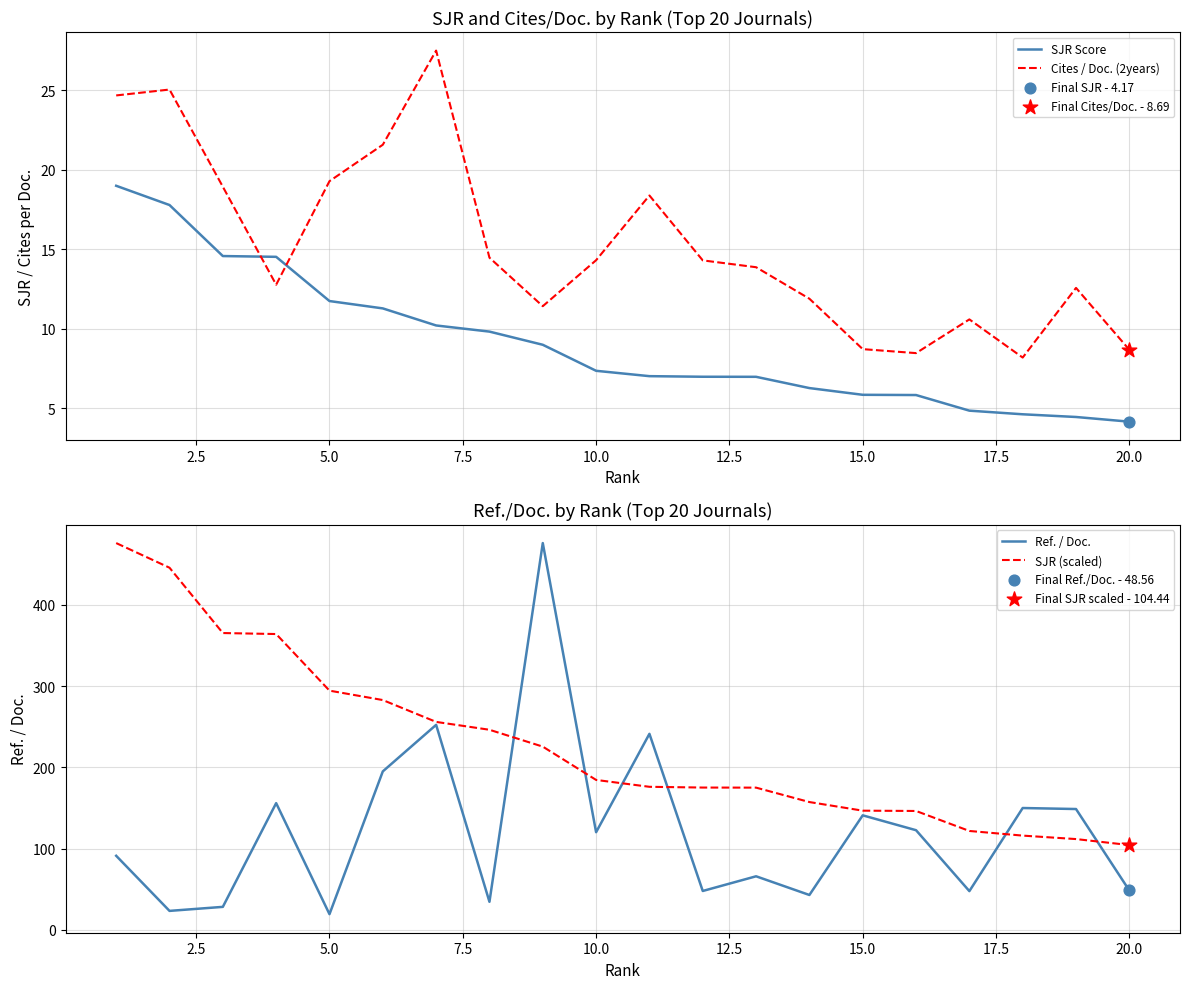

How many times do Cites / Doc. (2years) and SJR Score cross each other?

2